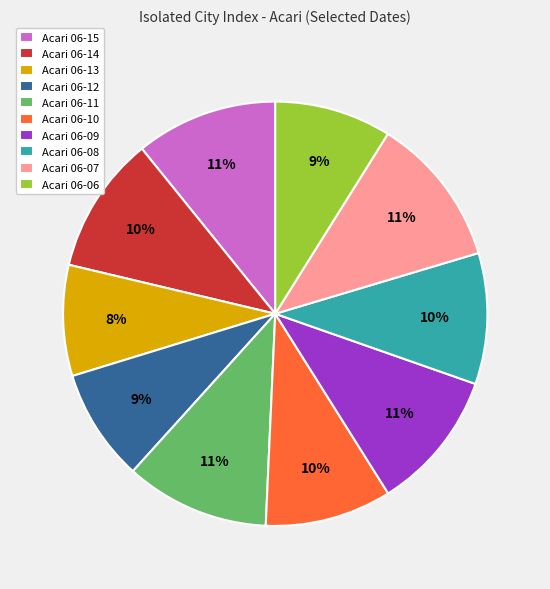

Is there a majority slice in this chart?

No